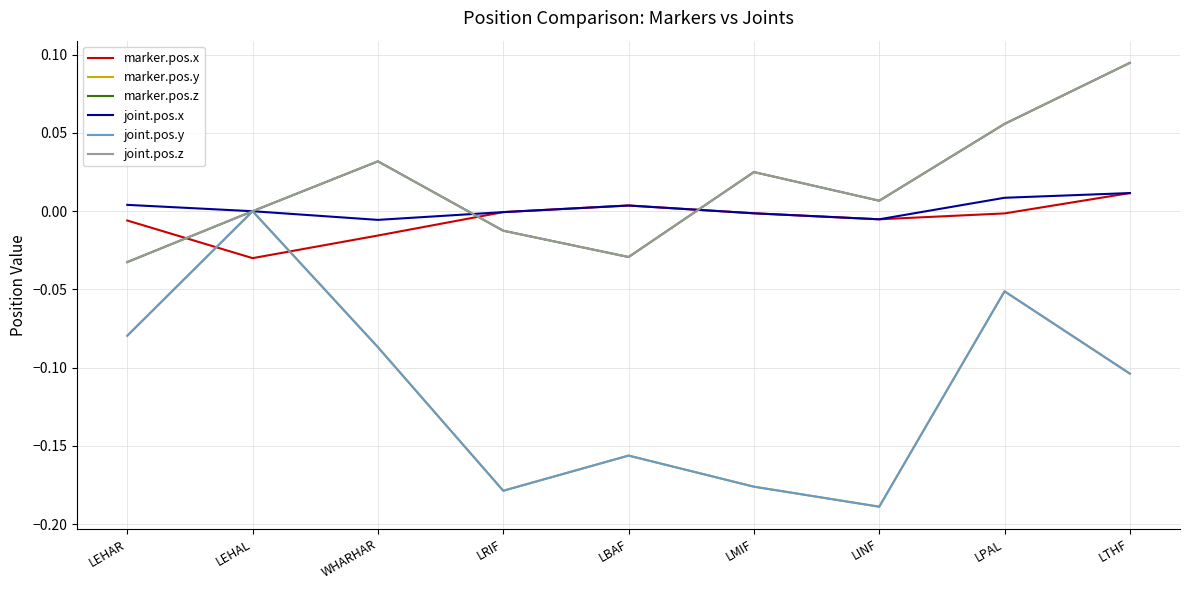

Which series has the widest spread of values?

marker.pos.y